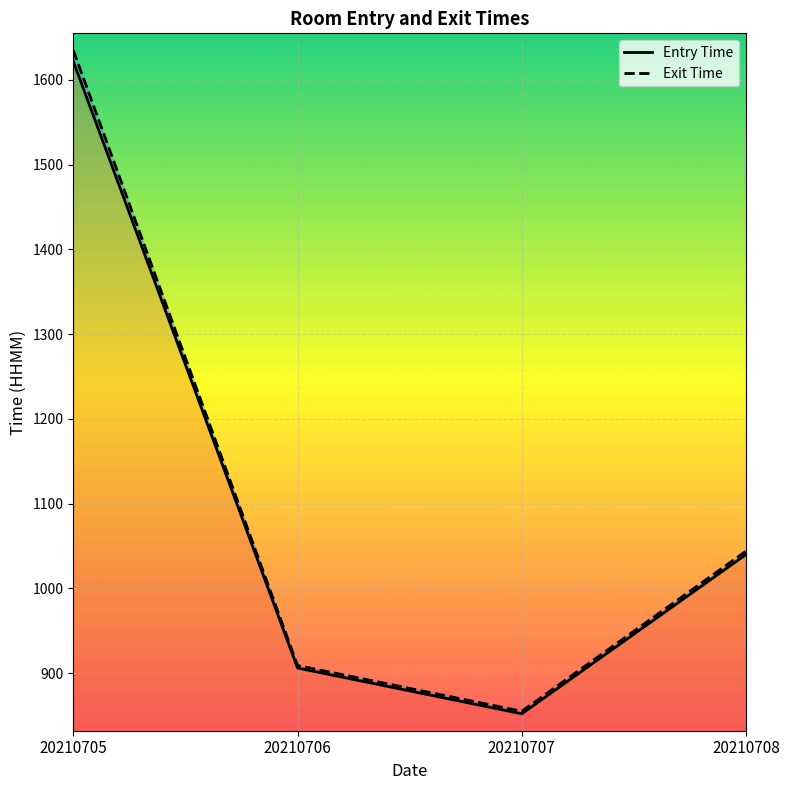

In Entry Time, how many points are lower than both neighbors (excluding endpoints)?

1